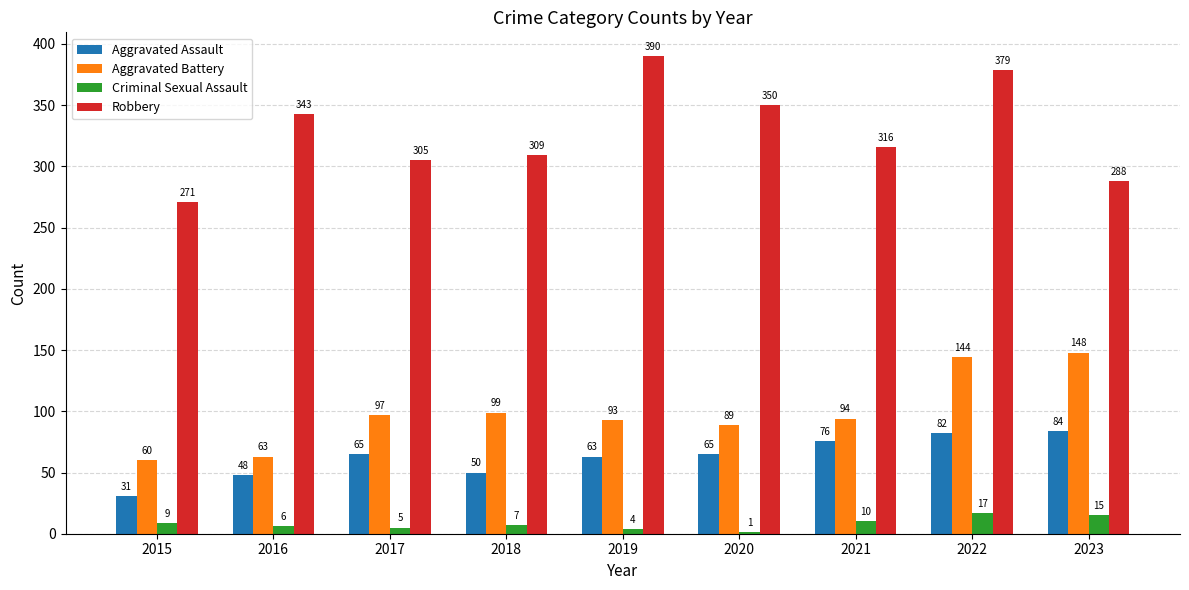

What is the highest value of the Robbery series?

390